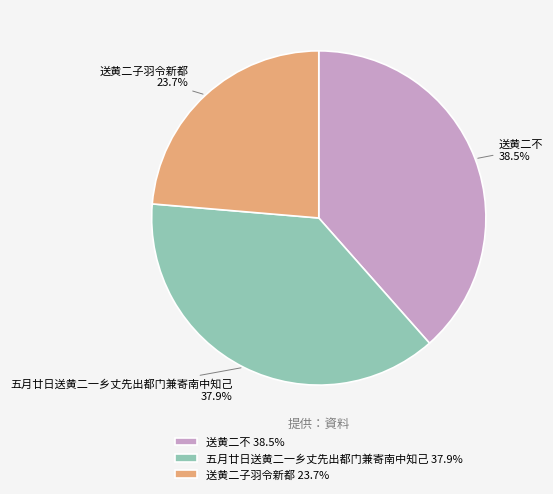

What percentage is the 五月廿日送黄二一乡丈先出都门兼寄南中知己 slice, to the nearest percent?

38%